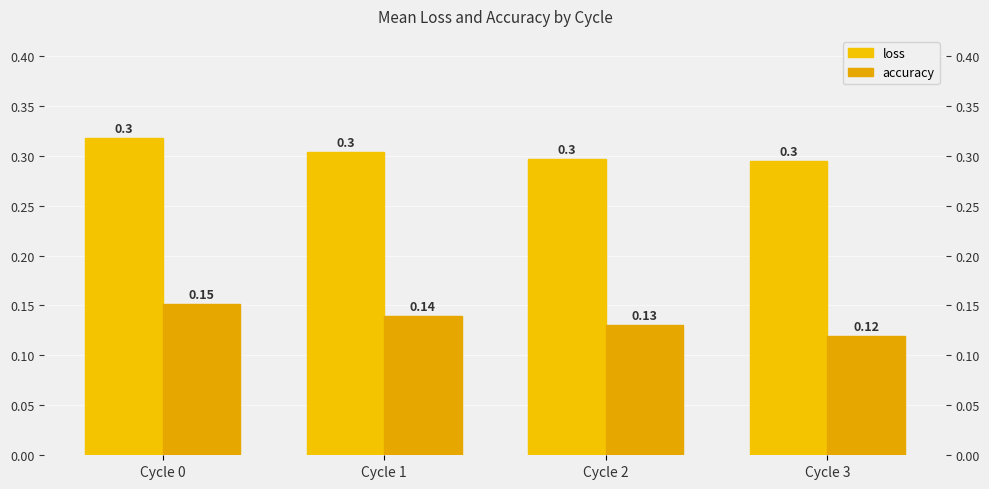

Rank the series by their maximum value, from lowest to highest.

accuracy, loss